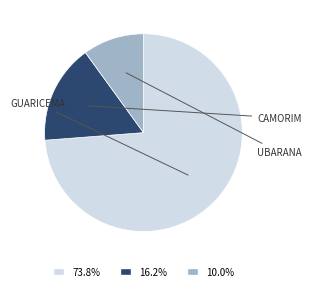

Is there a majority slice in this chart?

Yes